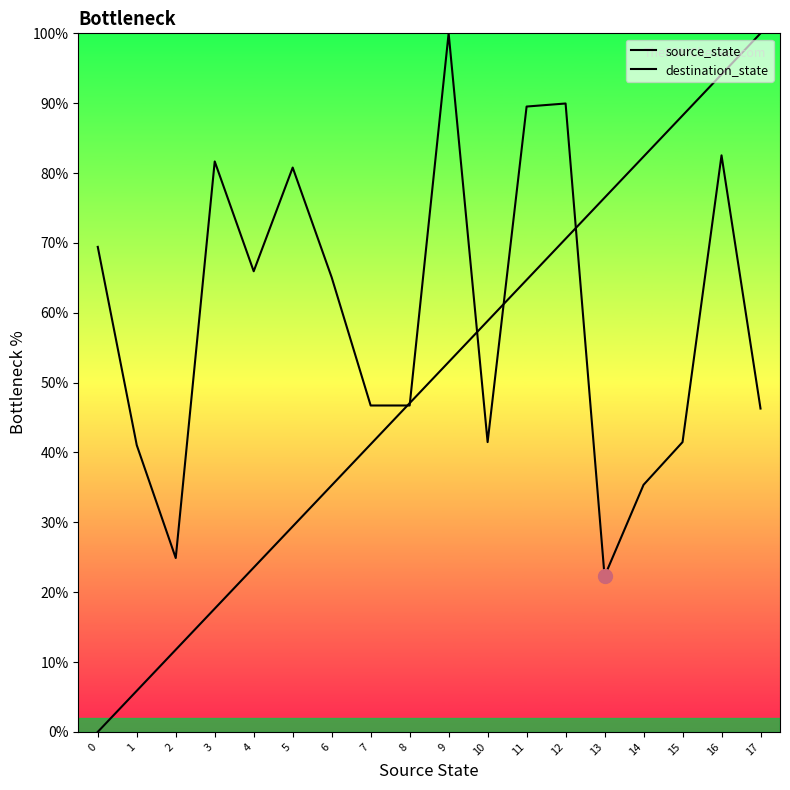

The value of source_state at 3 is 17.6. True or false?

True